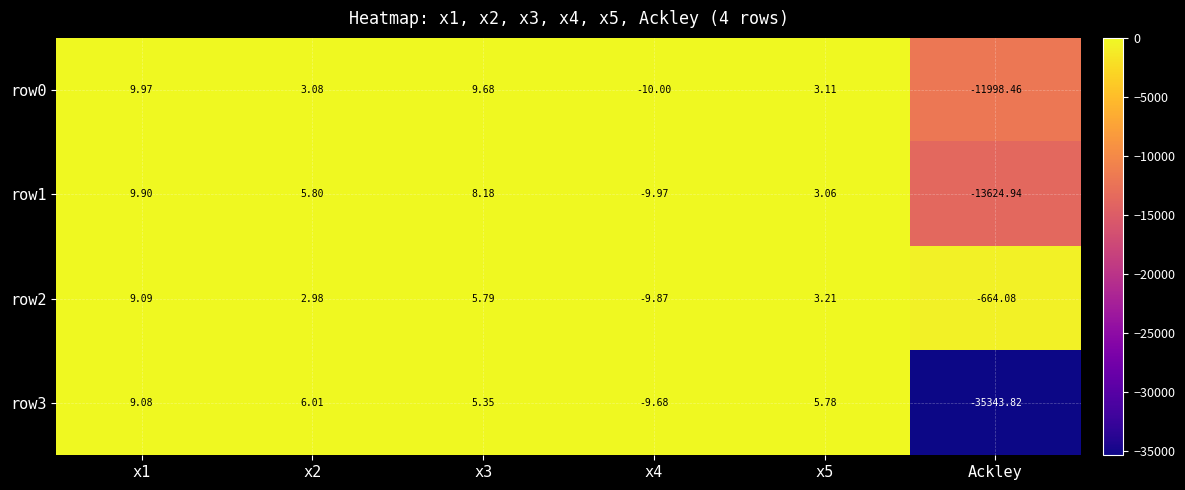

Count the number of data series in this chart.

4